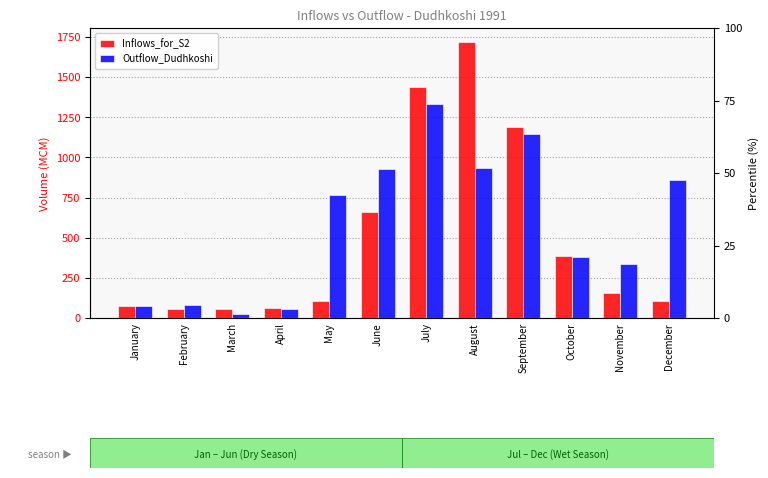

Which series has the widest spread of values?

Inflows_for_S2